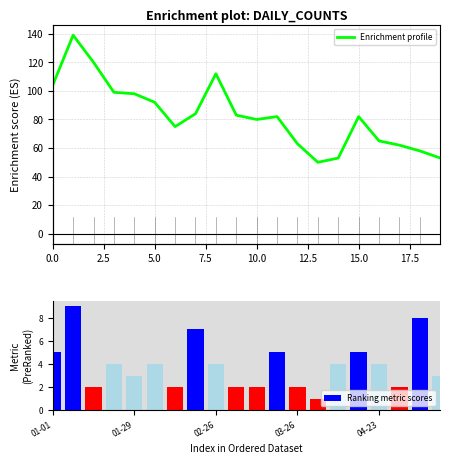

What is the average value of the Enrichment profile series?

83